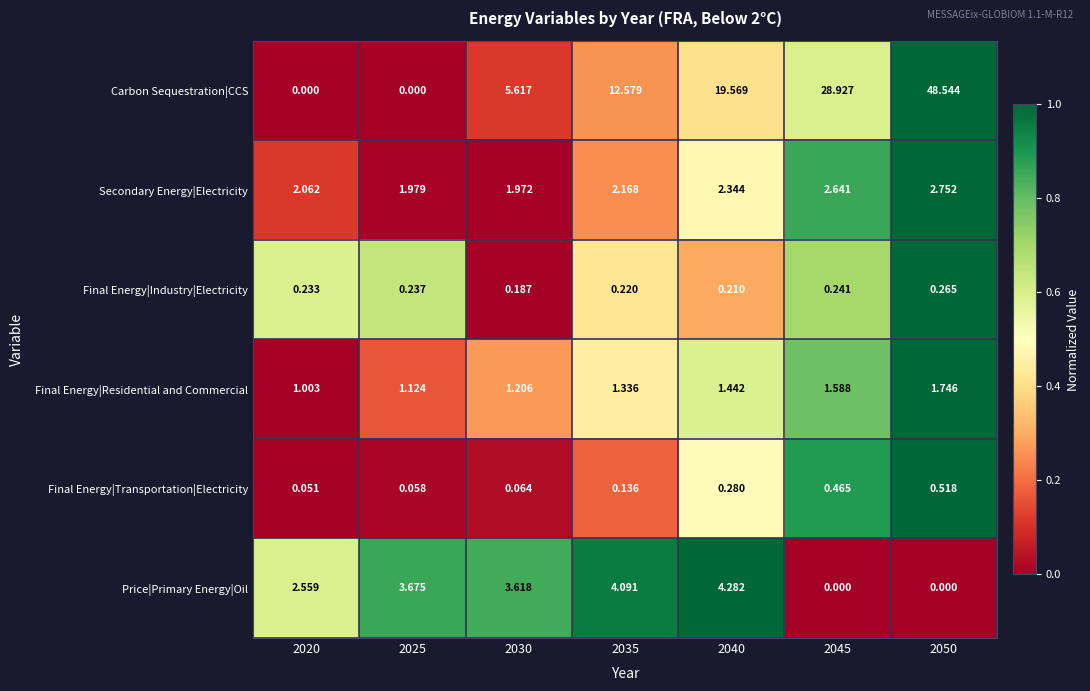

At how many categories does at least one series exceed 0?

7